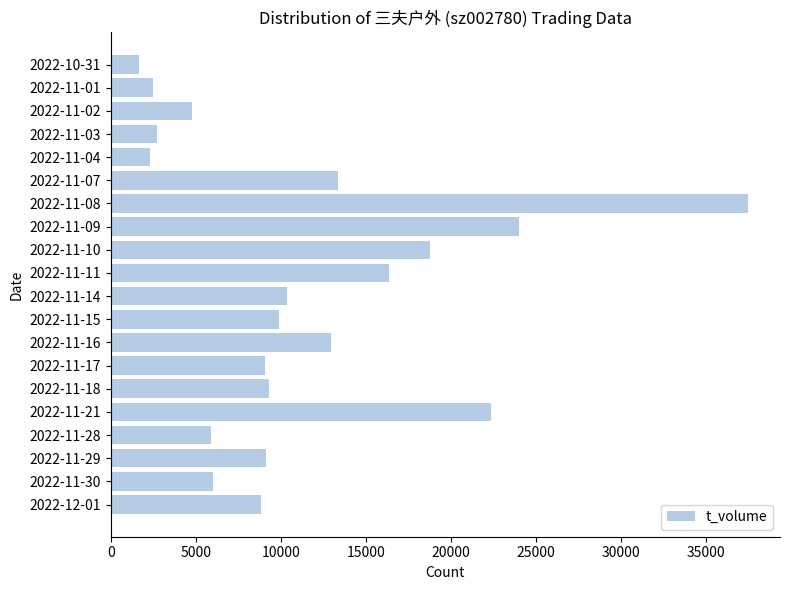

The value at 2022-11-21 is 14980. True or false?

False